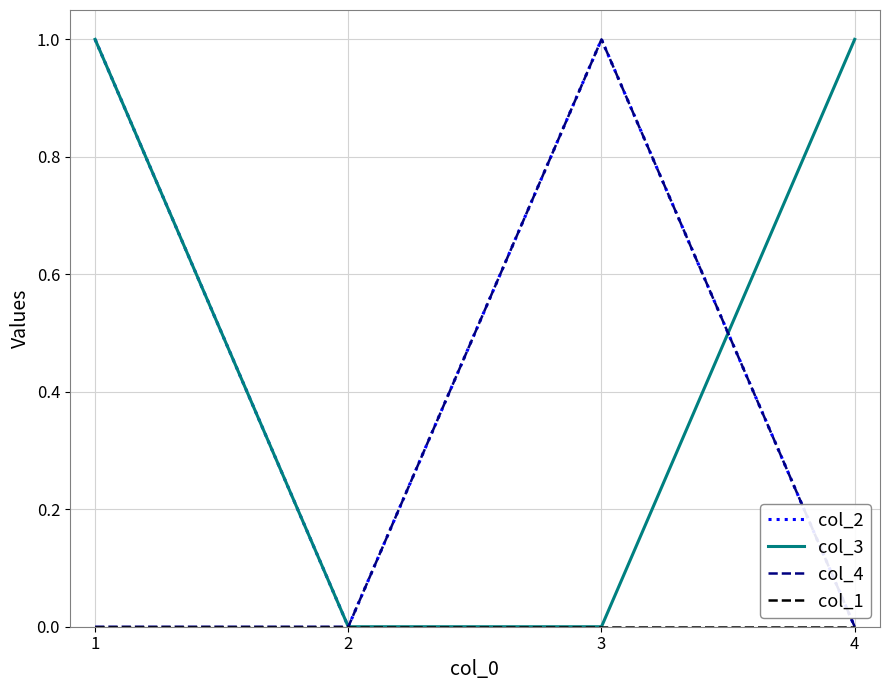

What is the highest value of the col_2 series?

1